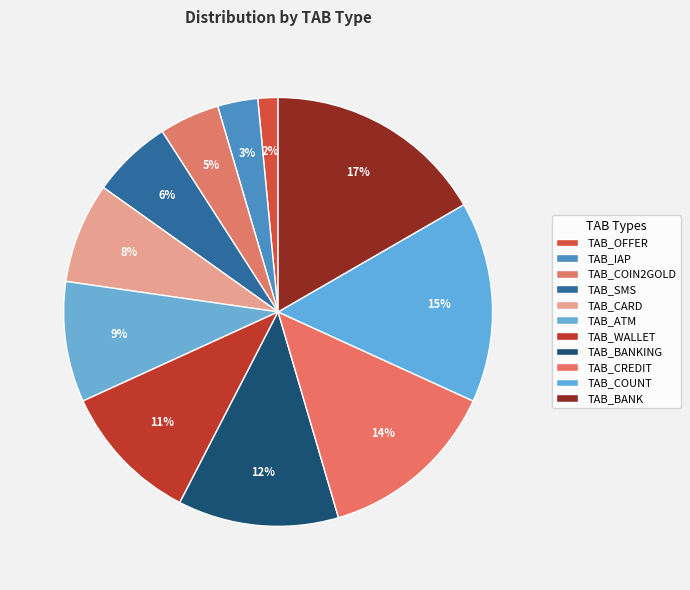

Which has a higher value, TAB_IAP or TAB_COUNT?

TAB_COUNT